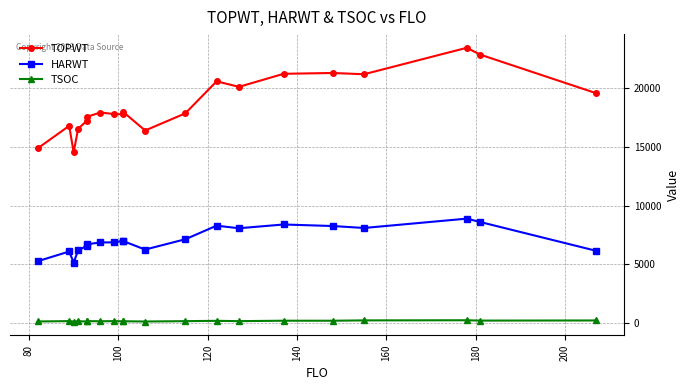

What is the difference between the second highest and minimum values in the TOPWT series?

8322